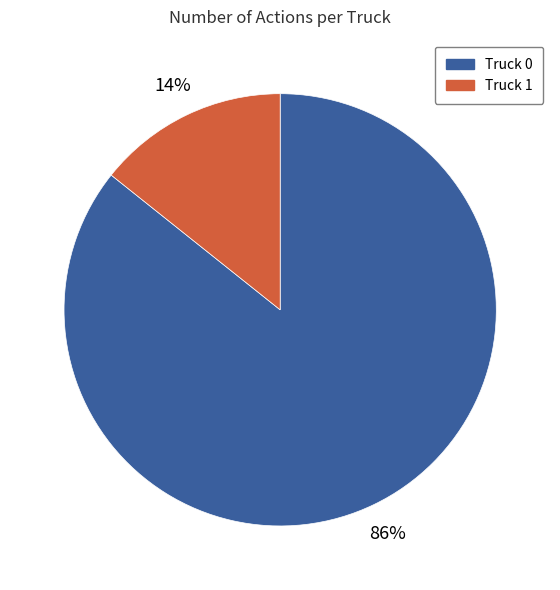

Is there a majority slice in this chart?

Yes